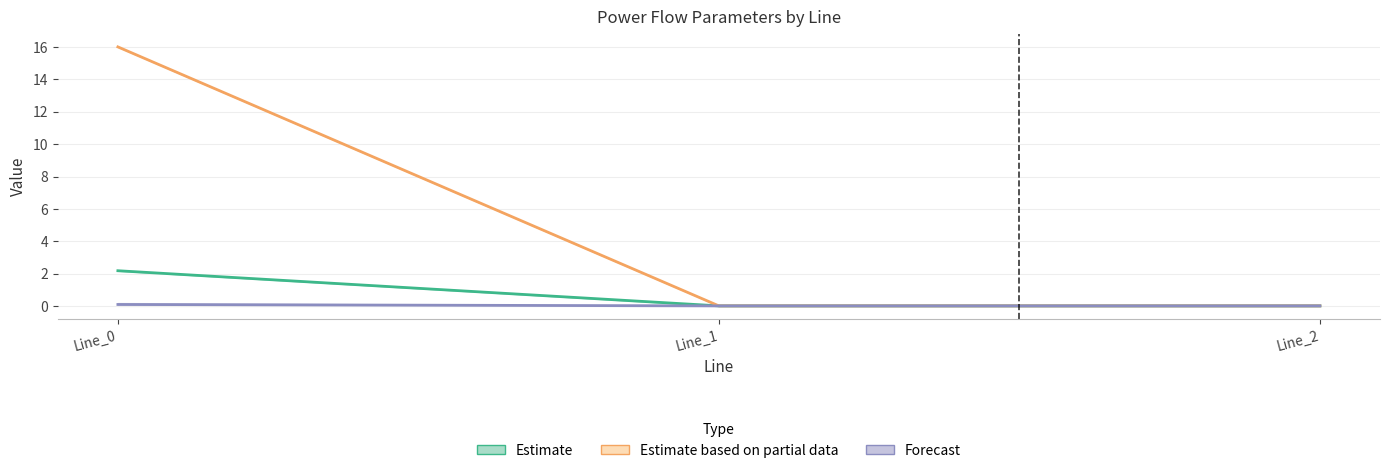

What is the highest value of the Estimate based on partial series?

16.0